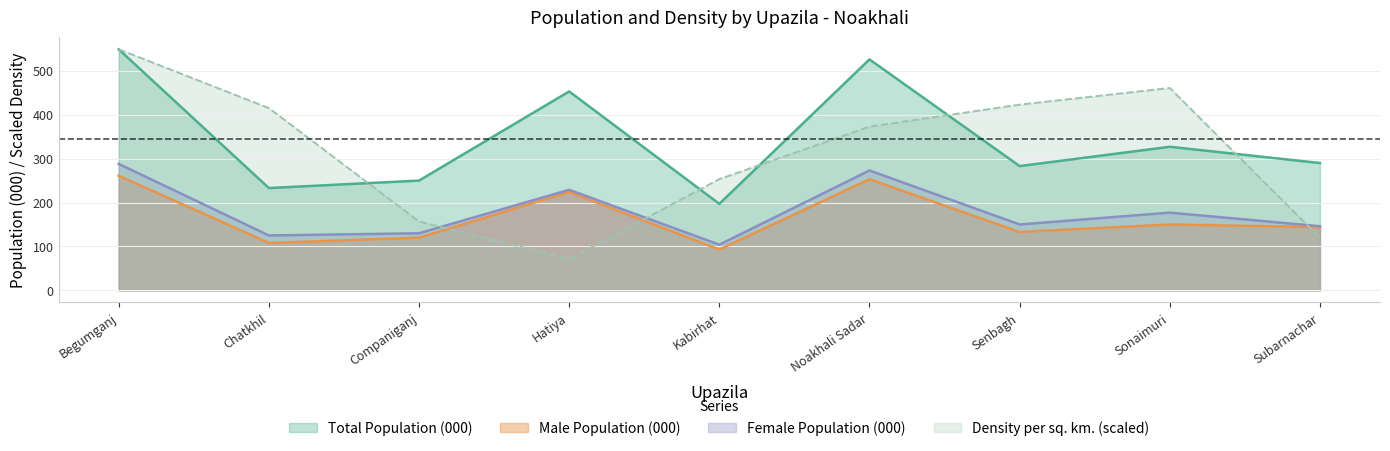

Does the chart have visible grid lines?

Yes